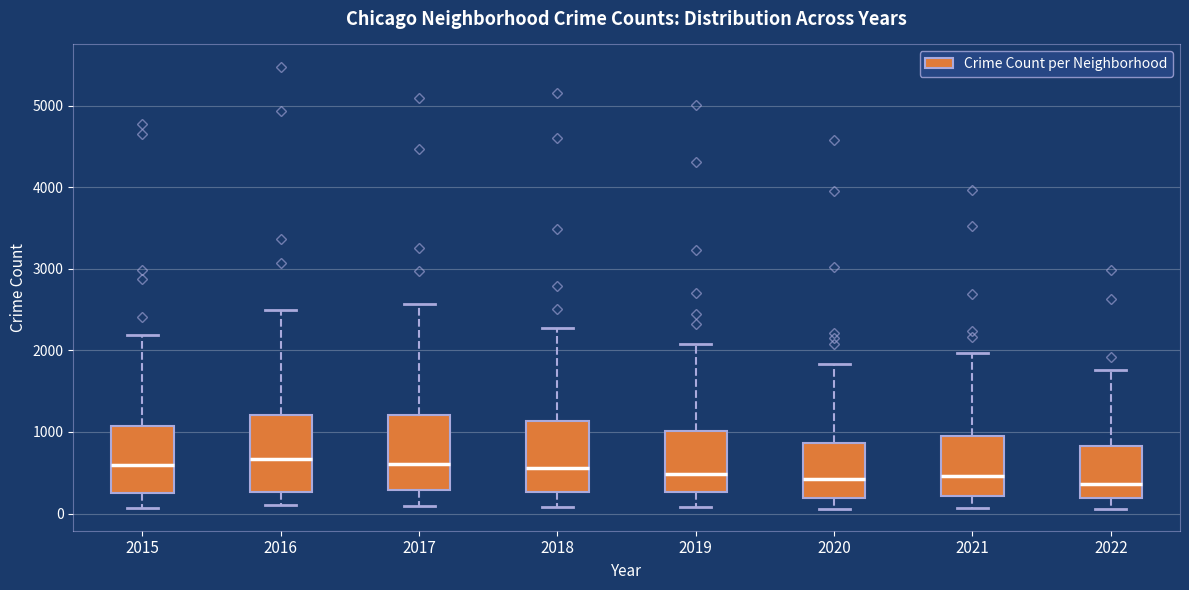

Where does the lower whisker of the box at x = 2020 end on the y-axis? The values are not printed on the chart, so give them approximately, as read against the axis.

100